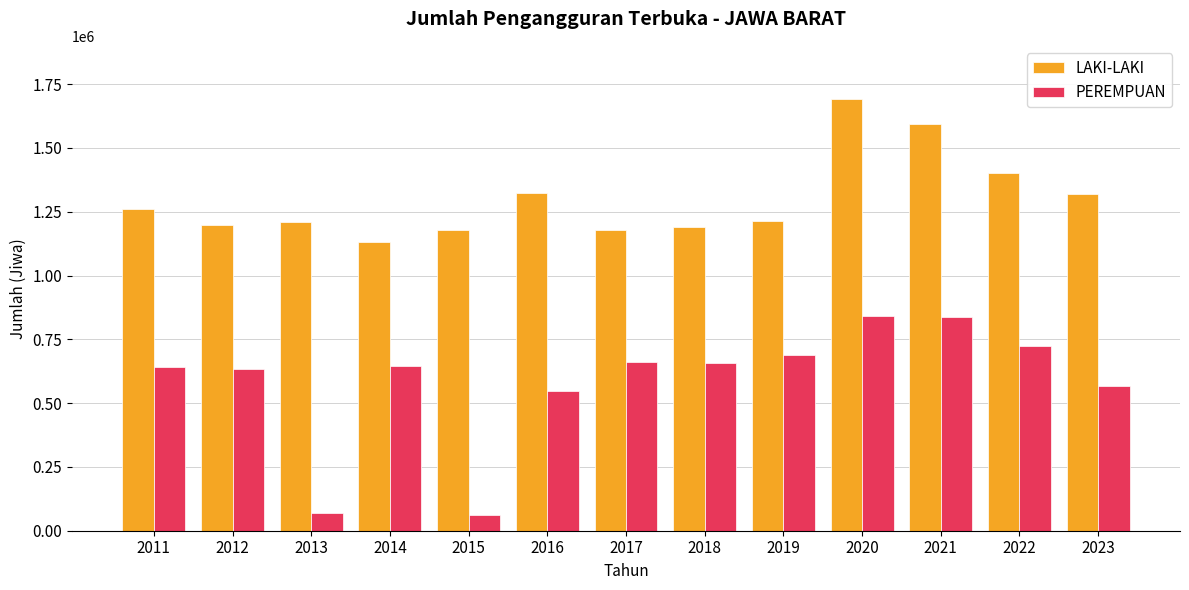

What is the sum of all LAKI-LAKI values?

16886885